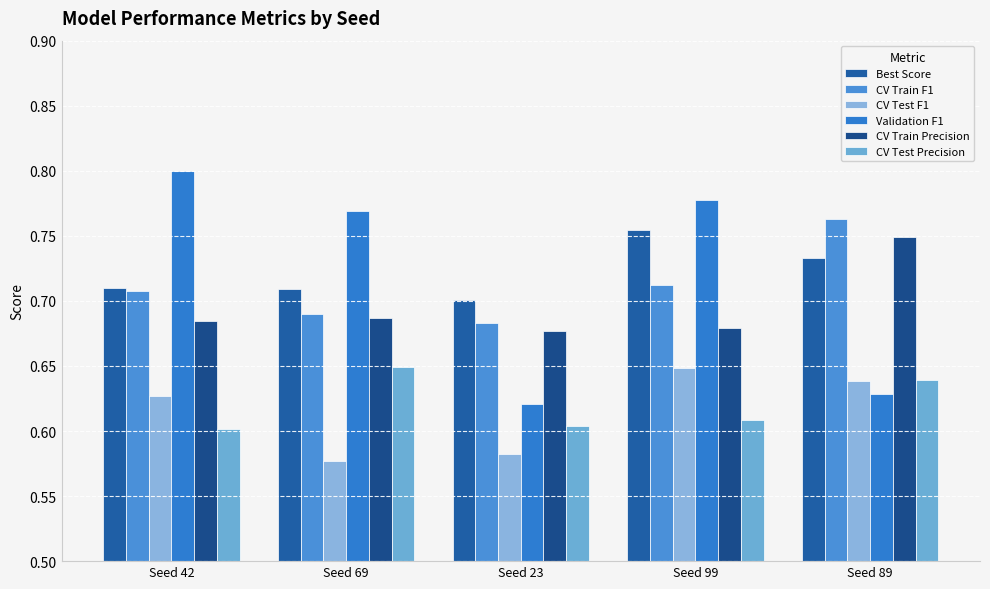

Reading right to left, extract all data points from this chart.

Best Score: Seed 89=0.7	Seed 99=0.8	Seed 23=0.7	Seed 69=0.7	Seed 42=0.7
CV Train F1: Seed 89=0.8	Seed 99=0.7	Seed 23=0.7	Seed 69=0.7	Seed 42=0.7
CV Test F1: Seed 89=0.6	Seed 99=0.6	Seed 23=0.6	Seed 69=0.6	Seed 42=0.6
Validation F1: Seed 89=0.6	Seed 99=0.8	Seed 23=0.6	Seed 69=0.8	Seed 42=0.8
CV Train Precision: Seed 89=0.7	Seed 99=0.7	Seed 23=0.7	Seed 69=0.7	Seed 42=0.7
CV Test Precision: Seed 89=0.6	Seed 99=0.6	Seed 23=0.6	Seed 69=0.6	Seed 42=0.6